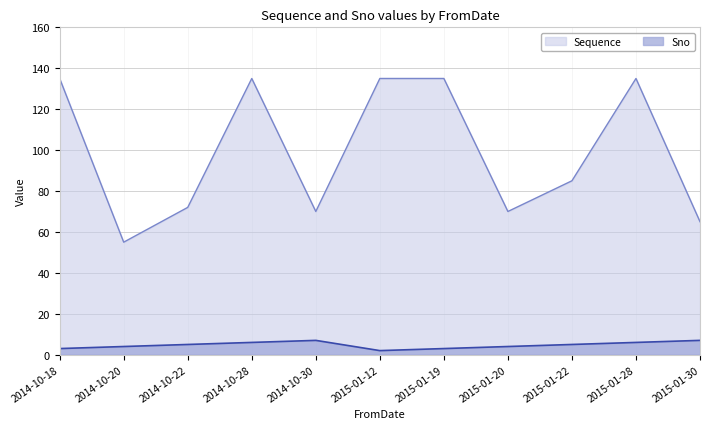

True or false: Sno has a value of 9 at 2015-01-22.

False